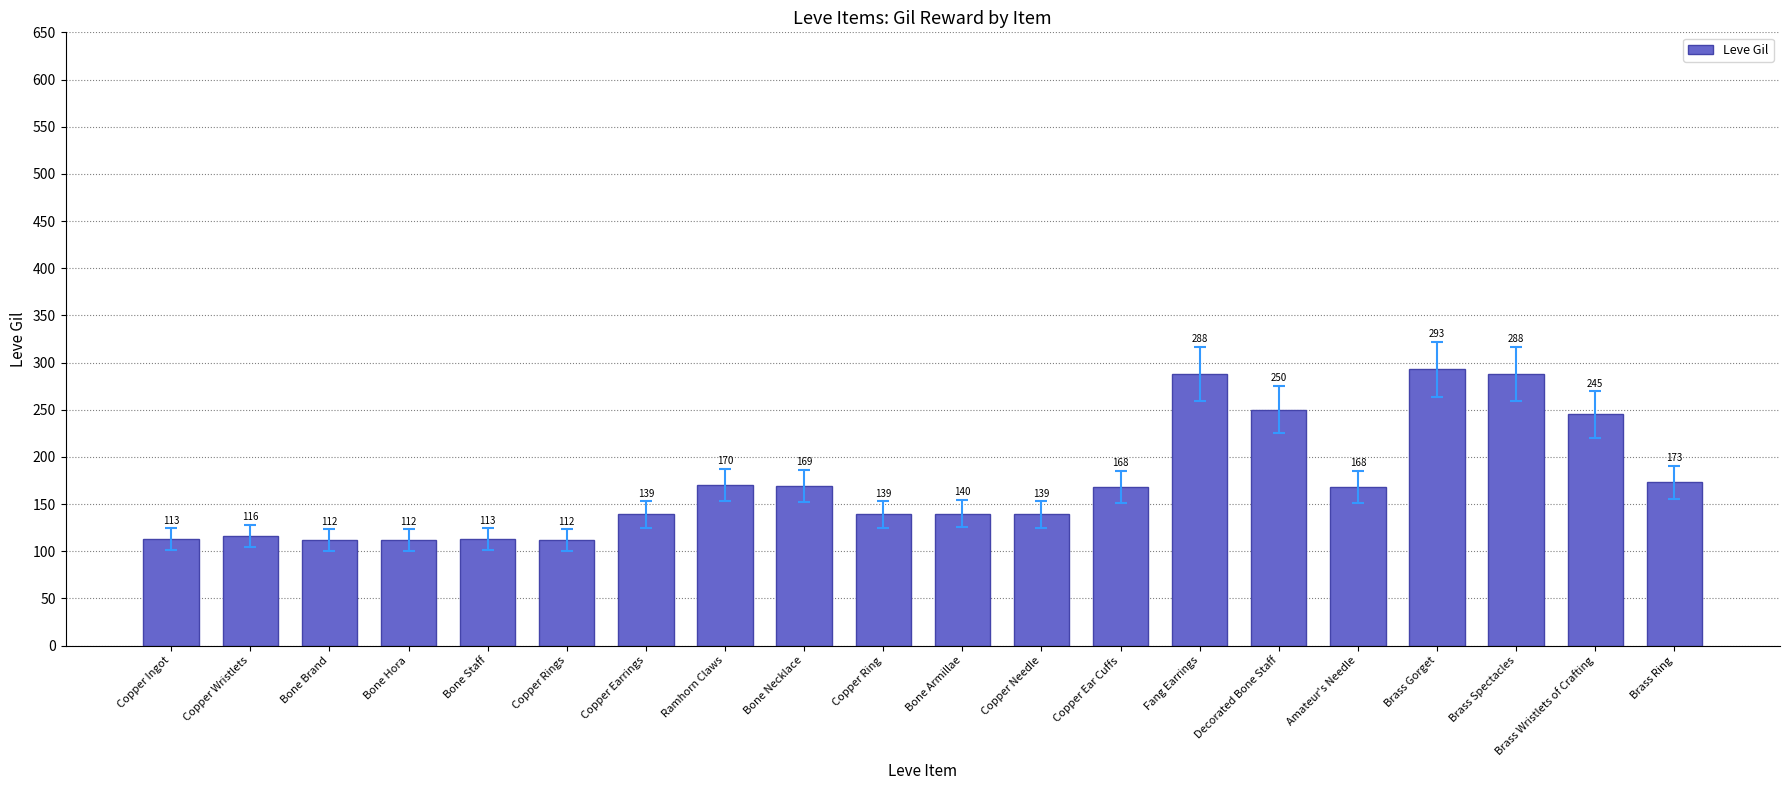

Between Copper Earrings and Bone Necklace, which is larger?

Bone Necklace